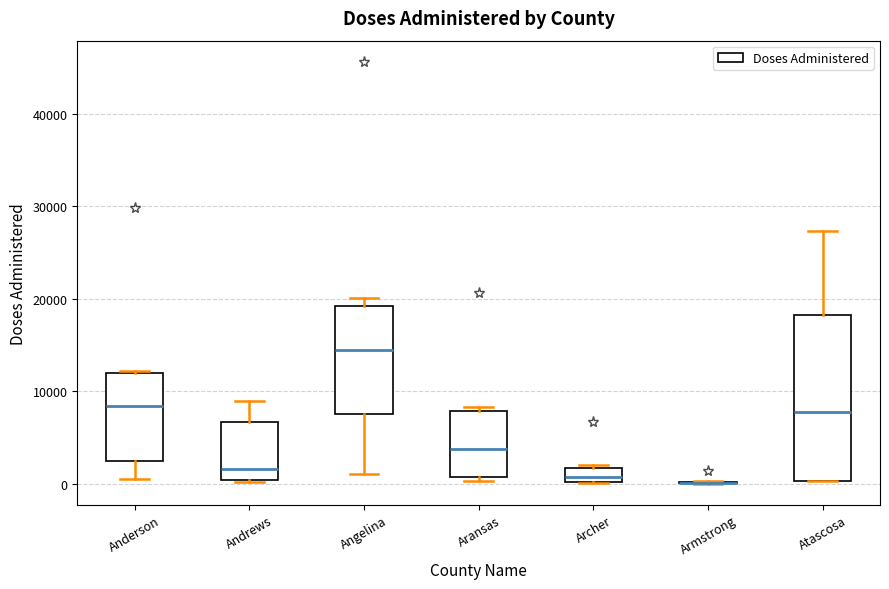

Reading left to right, transcribe this box plot: for each box, give where its median line is, the range the box spans, and where its two whiskers end, as read against the y-axis. The values are not printed on the chart, so give them approximately, as read against the axis.

Anderson: median 8000, box 2000 to 12000, whiskers 1000 to 12000
Andrews: median 2000, box 0 to 7000, whiskers 0 to 9000
Angelina: median 14000, box 8000 to 19000, whiskers 1000 to 20000
Aransas: median 4000, box 1000 to 8000, whiskers 0 to 8000 (just above the box's upper edge)
Archer: median 1000, box 0 to 2000, whiskers 0 to 2000 (just above the box's upper edge)
Armstrong: box collapsed to a line at 0, whiskers 0 to 0
Atascosa: median 8000, box 0 to 18000, whiskers 0 to 27000